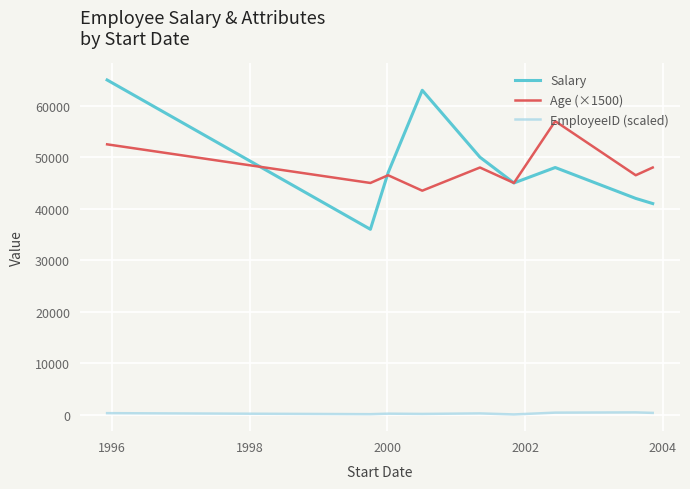

At how many categories does at least one series exceed 15487?

9